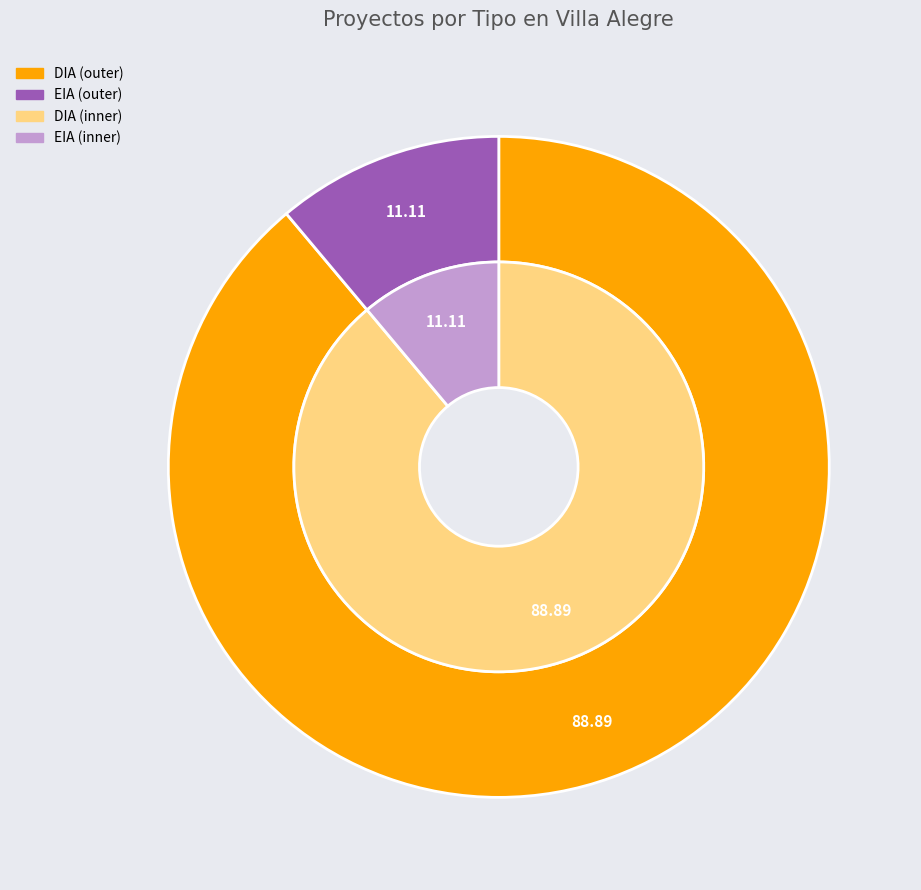

What percentage is the EIA slice, to the nearest percent?

11%